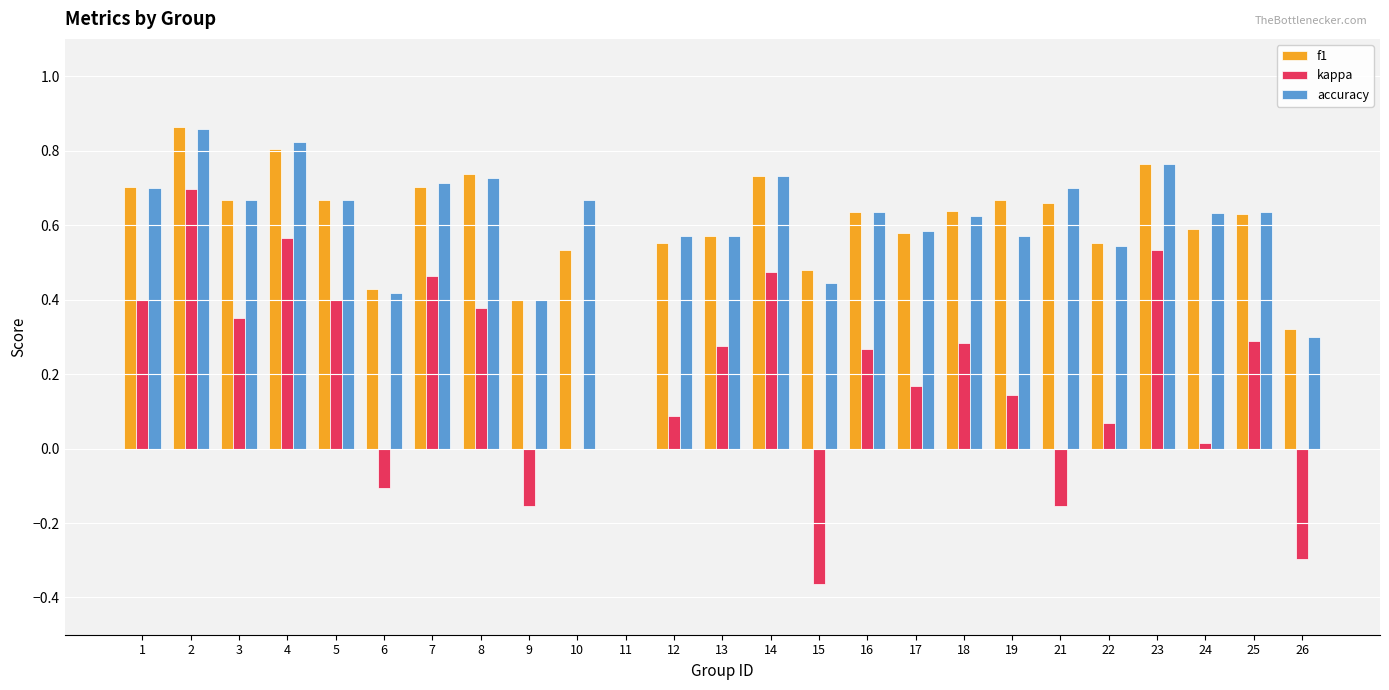

What is the sum of all f1 values?

14.9